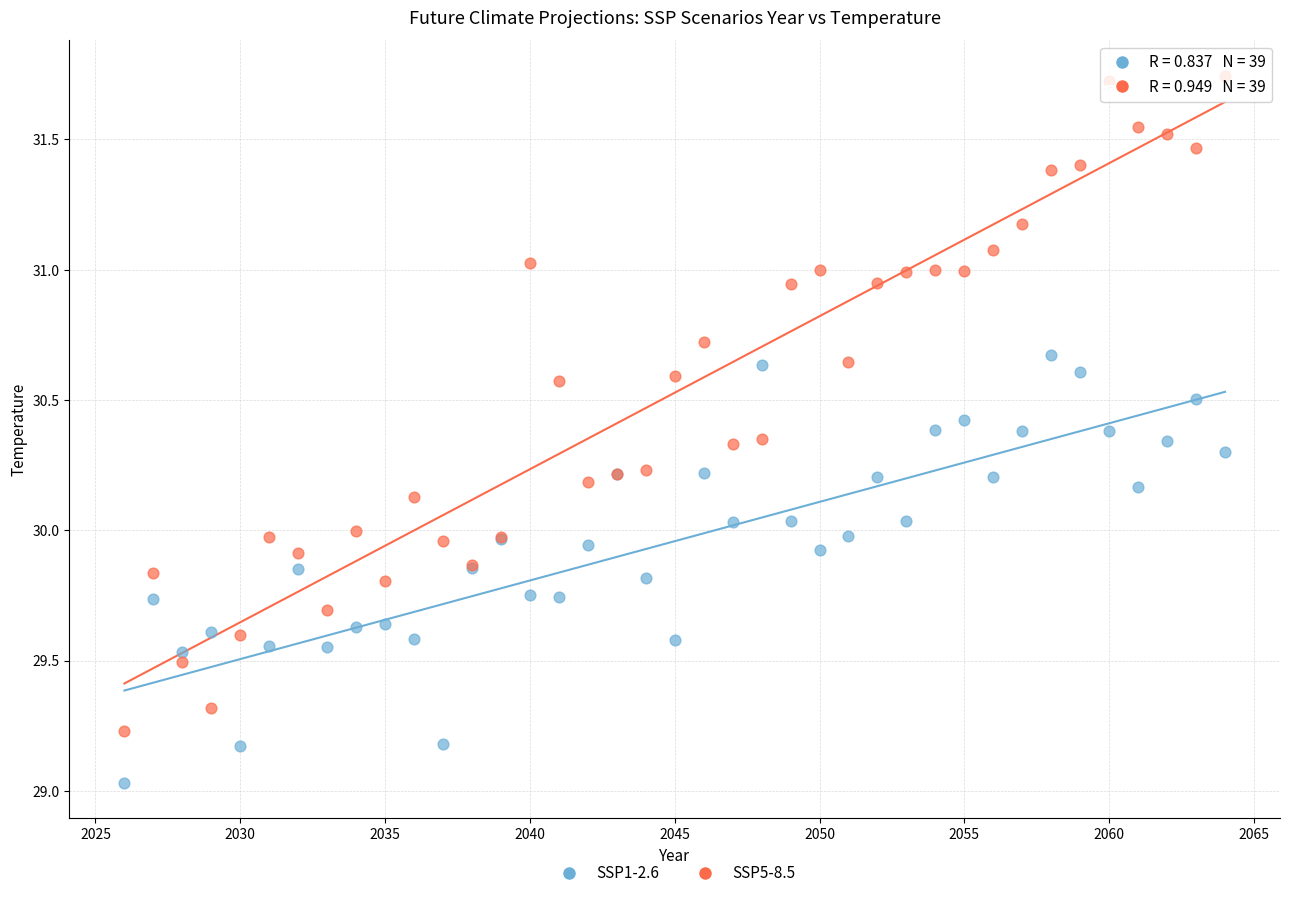

Which series reaches the minimum Y coordinate?

SSP1-2.6